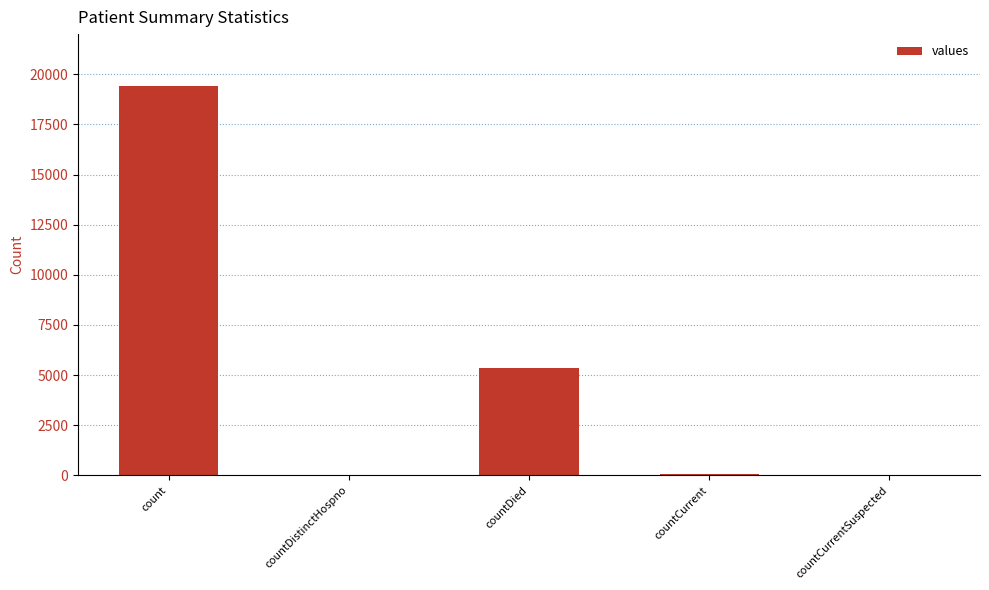

Does the chart contain stacked bars?

No